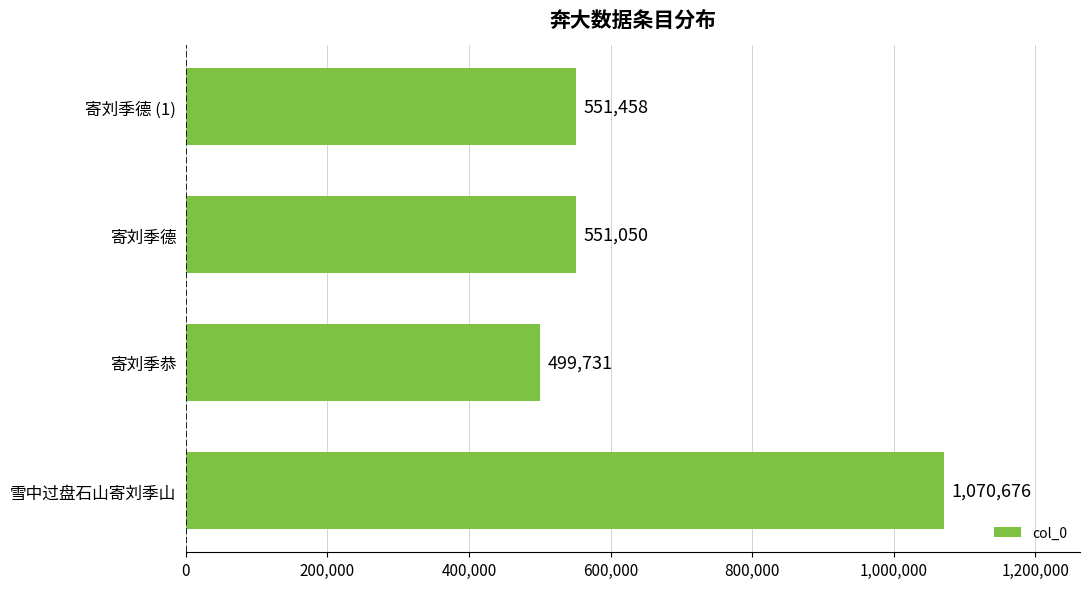

Rank the categories by value from lowest to highest.

寄刘季恭, 寄刘季德, 寄刘季德 (1), 雪中过盘石山寄刘季山